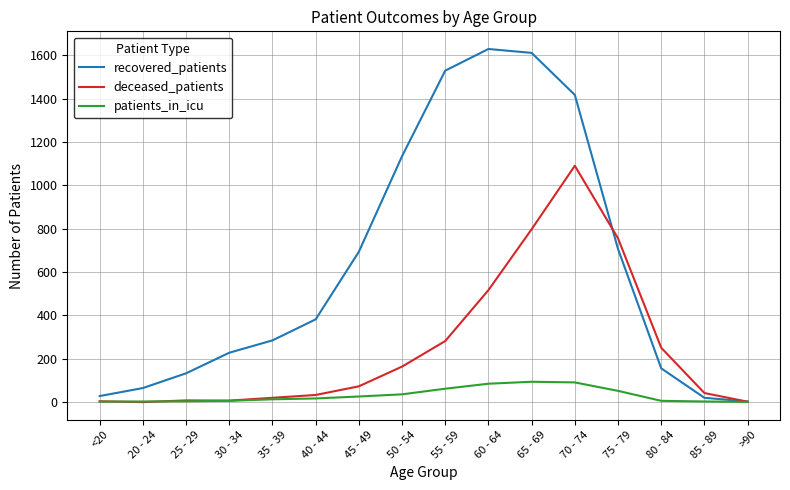

The value of recovered_patients at 80 - 84 is 100. True or false?

False